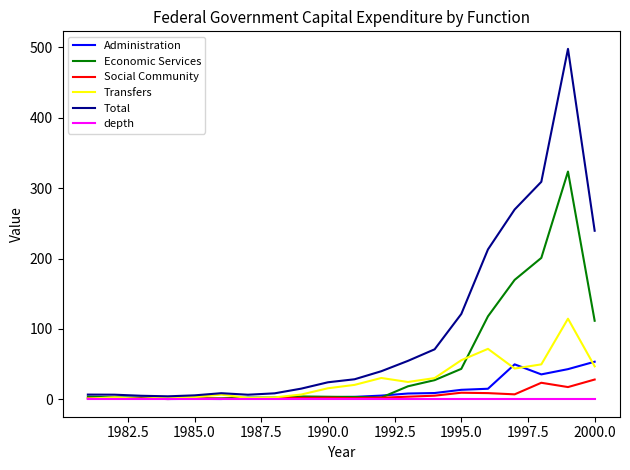

Which series has the largest total across all categories?

Total